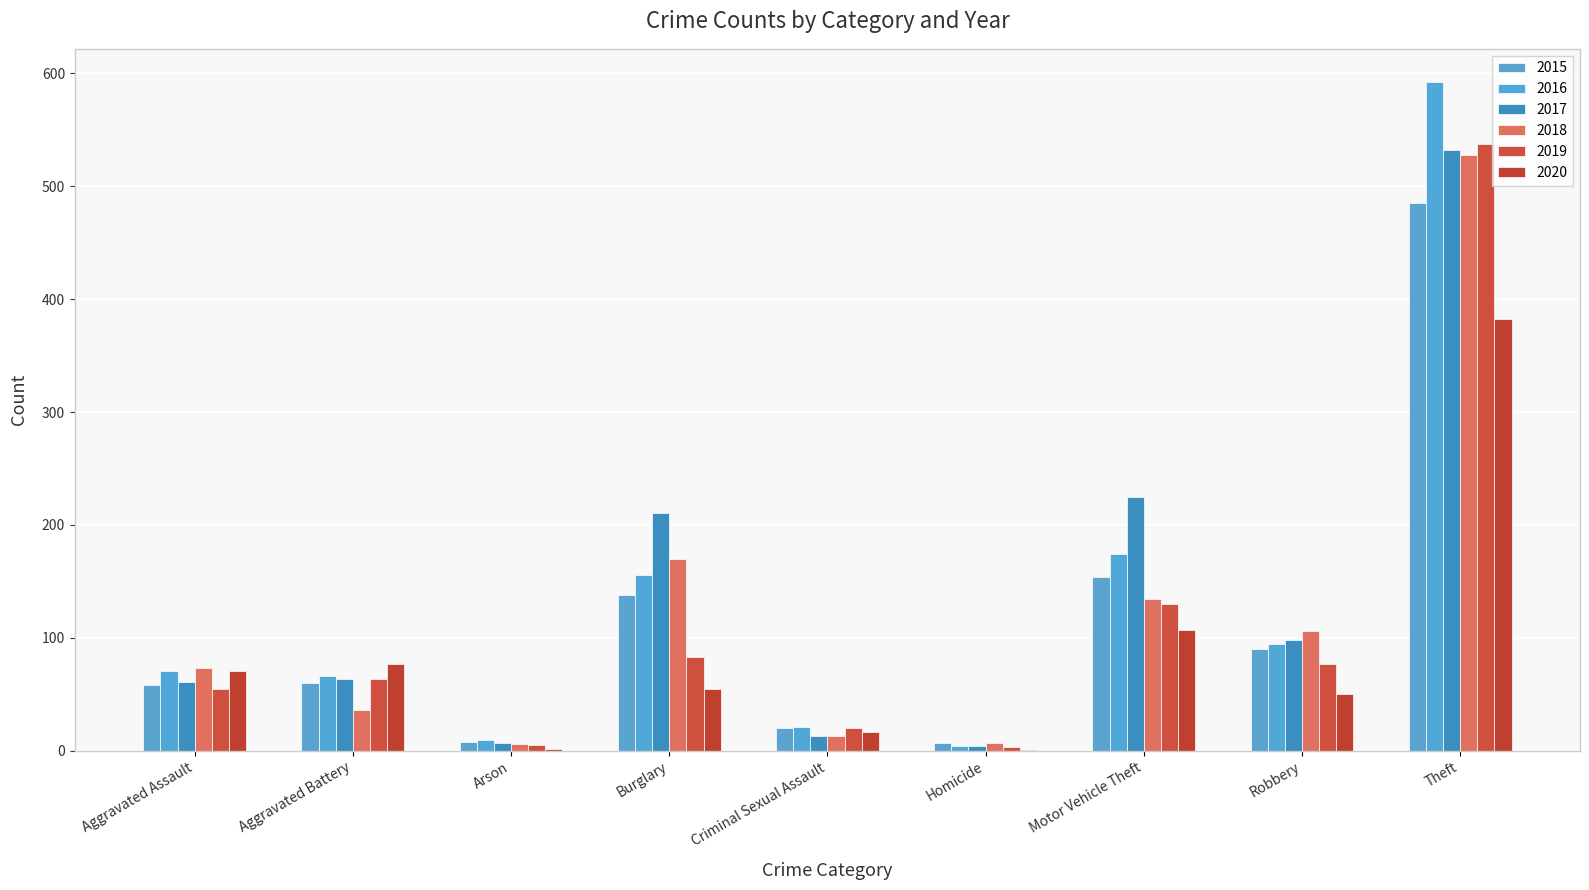

How many groups of bars are there?

9